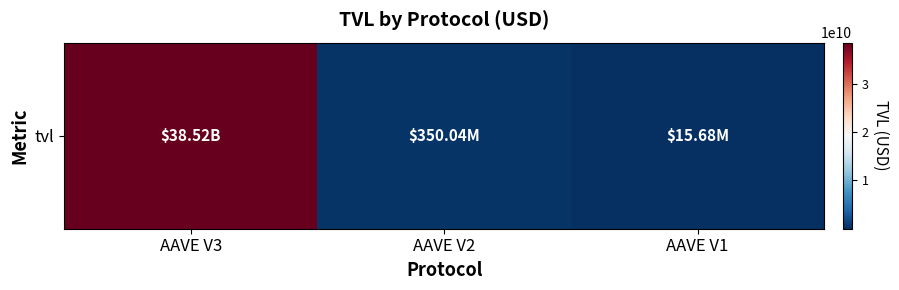

The chart shows a value of 232907338.3 at AAVE V2. True or false?

False